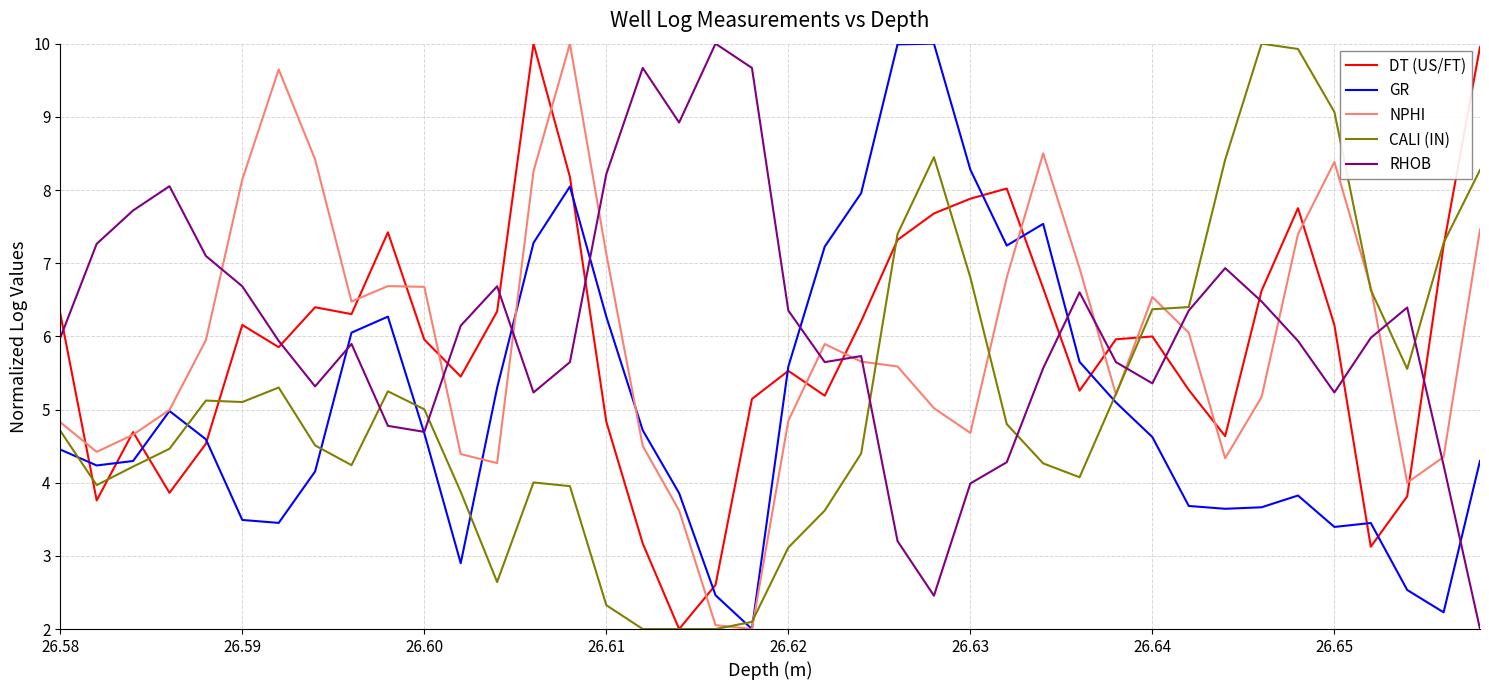

What is the average value of the RHOB series?

6.1